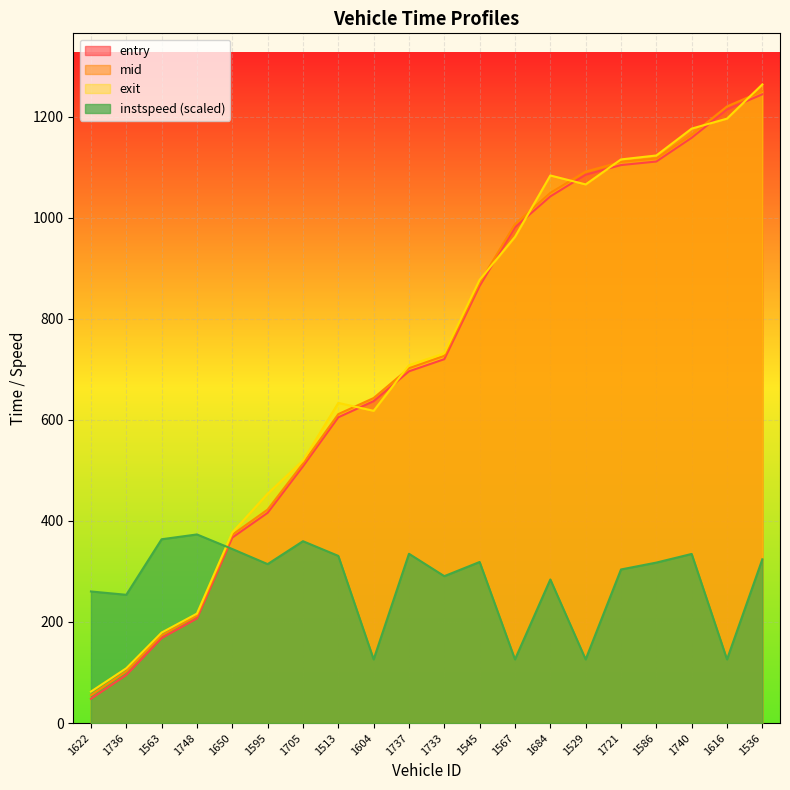

At which label does exit first exceed 731?

1733